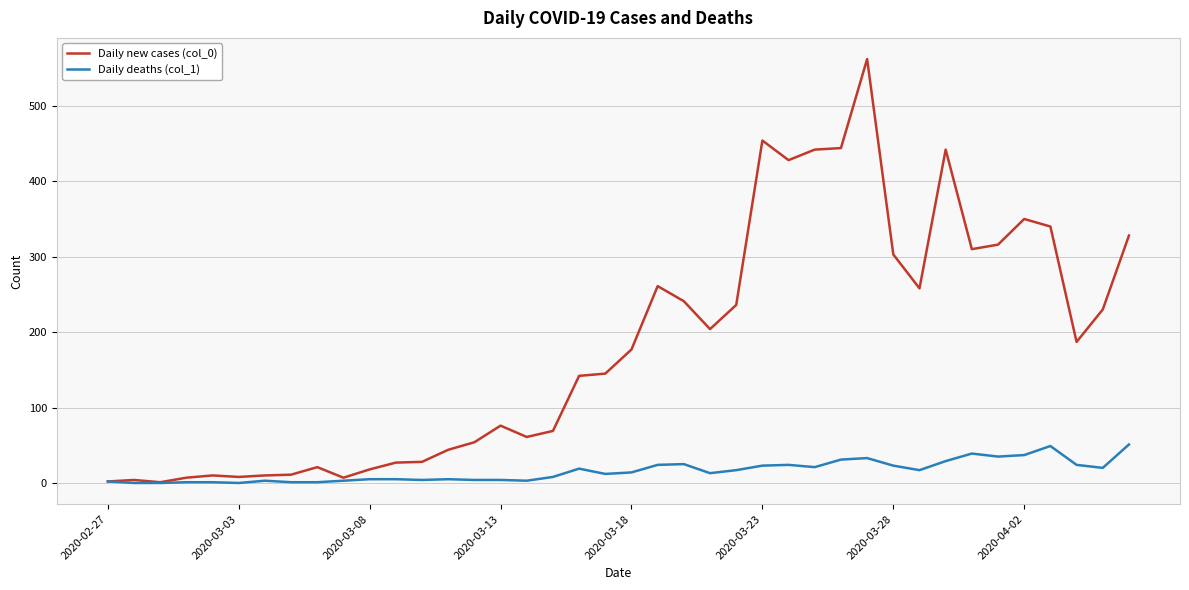

Which series has the widest spread of values?

Daily new cases (col_0)